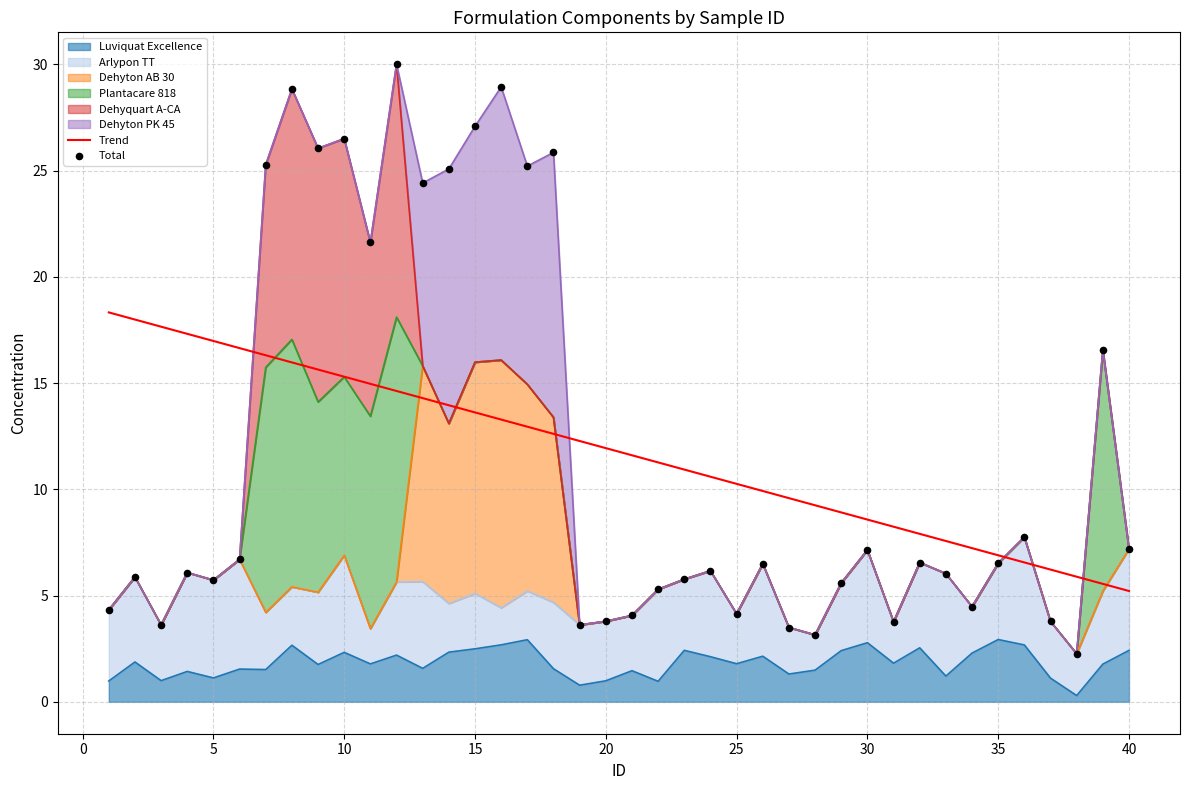

Which series has the widest spread of Y values?

Total